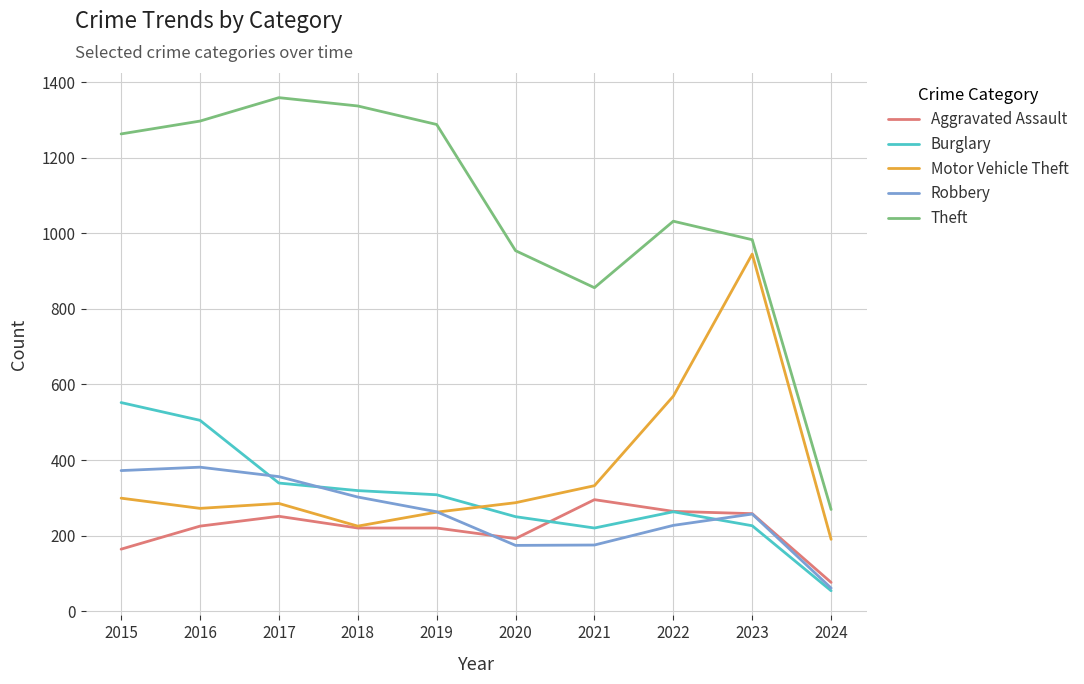

What is the average value of the Theft series?

1064